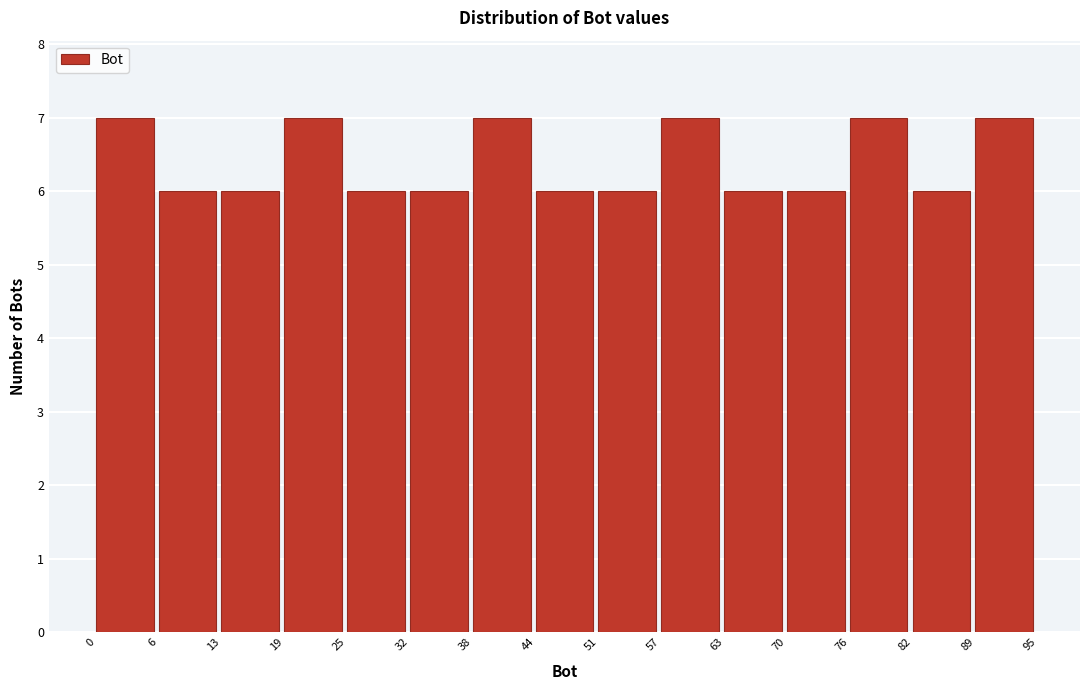

Reading left to right, transcribe this chart: for each bar, give the range it covers on the x-axis and its height. The values are not printed on the chart, so give them approximately, as read against the axis.

0 to 6: 7
6 to 13: 6
13 to 19: 6
19 to 25: 7
25 to 32: 6
32 to 38: 6
38 to 44: 7
44 to 51: 6
51 to 57: 6
57 to 63: 7
63 to 70: 6
70 to 76: 6
76 to 82: 7
82 to 89: 6
89 to 95: 7